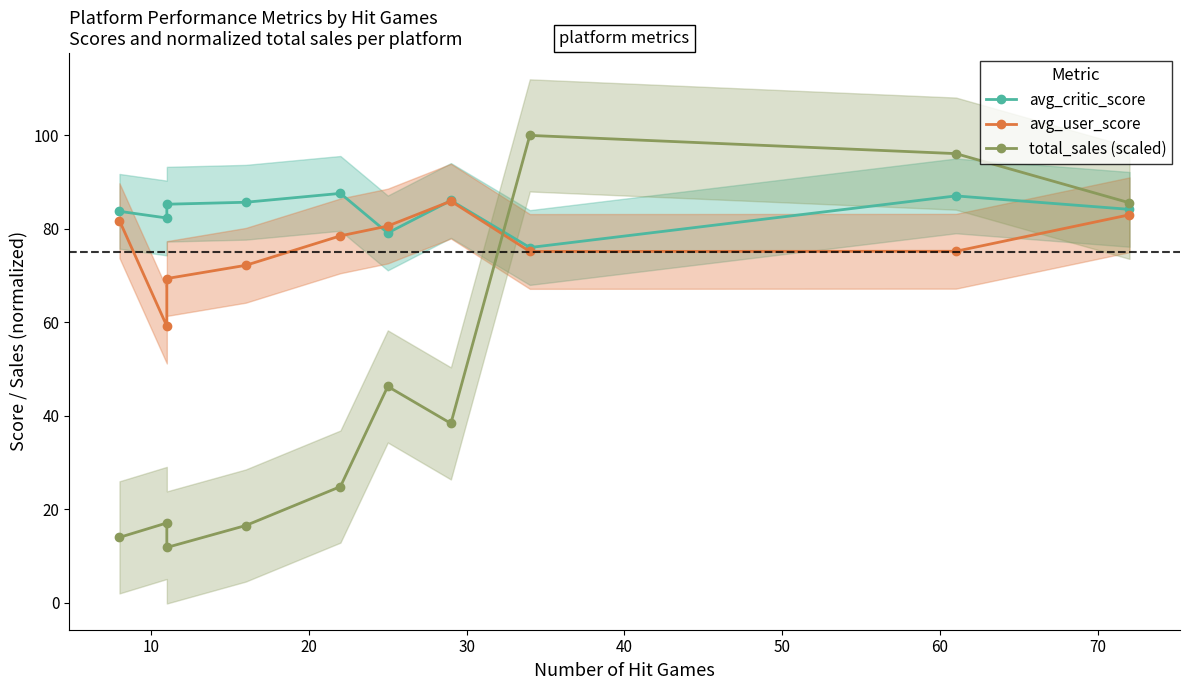

Is the value of avg_user_score at 80 greater than the value of total_sales (scaled) at 50?

Yes